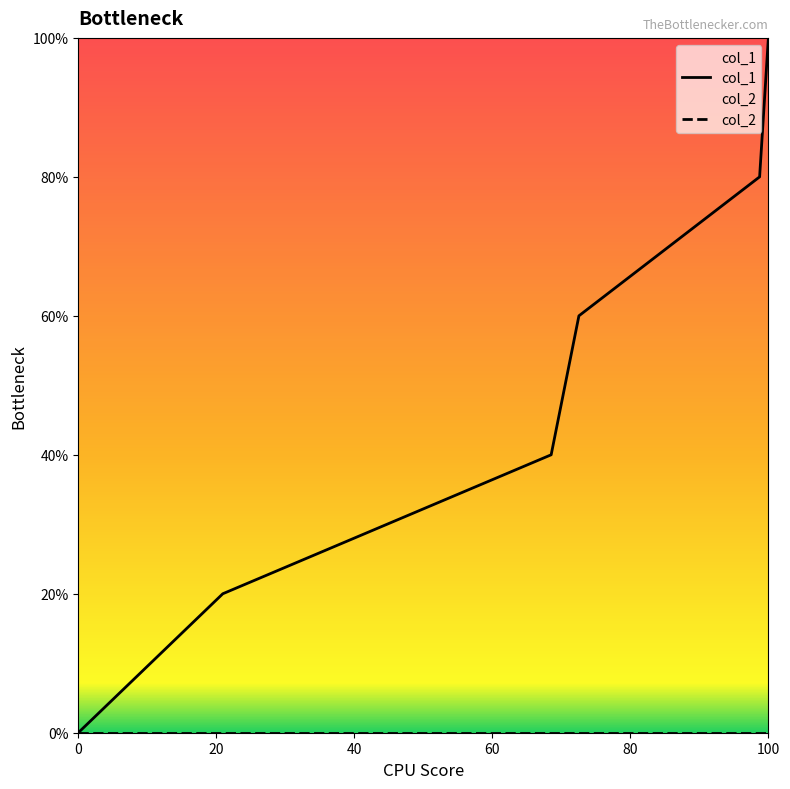

True or false: the data has more than 1 interior local peaks.

False